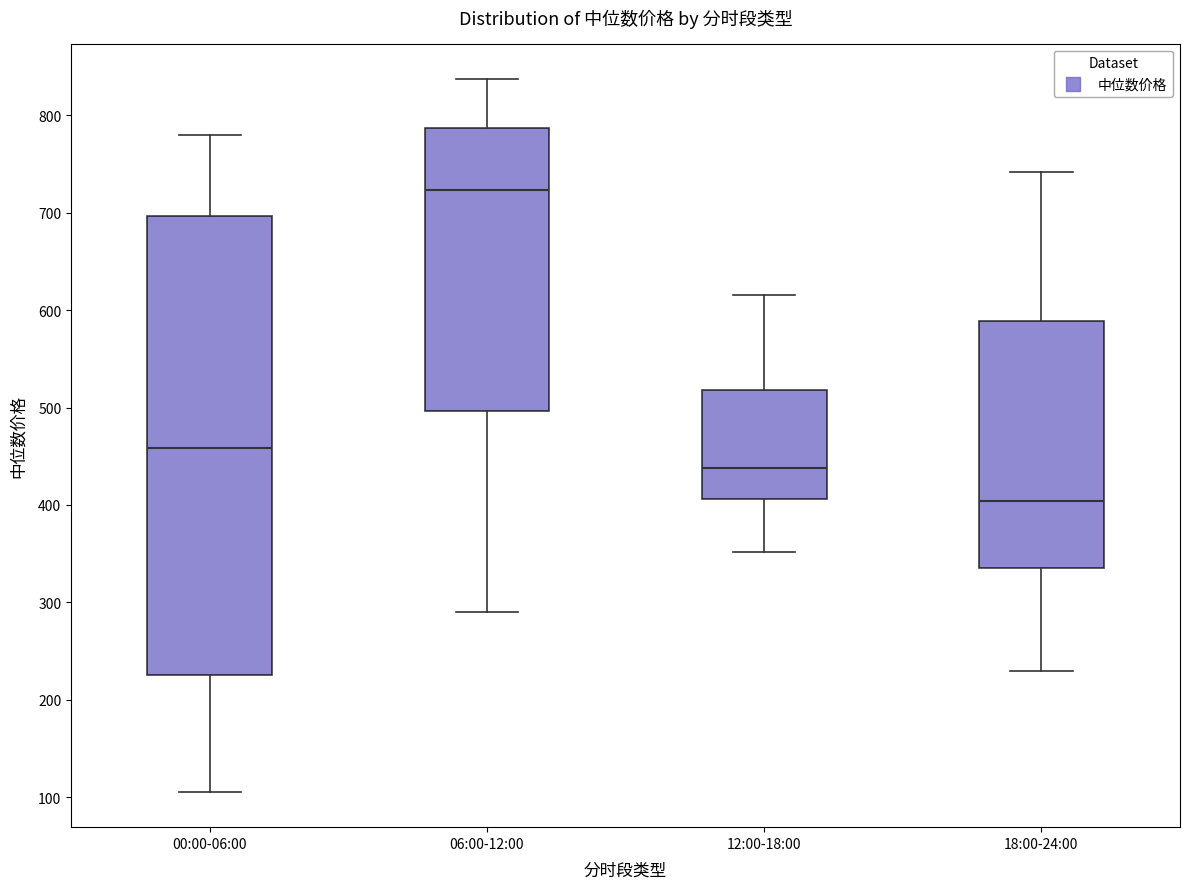

Comparing the boxes themselves (not the whiskers), which one is the tallest?

00:00-06:00